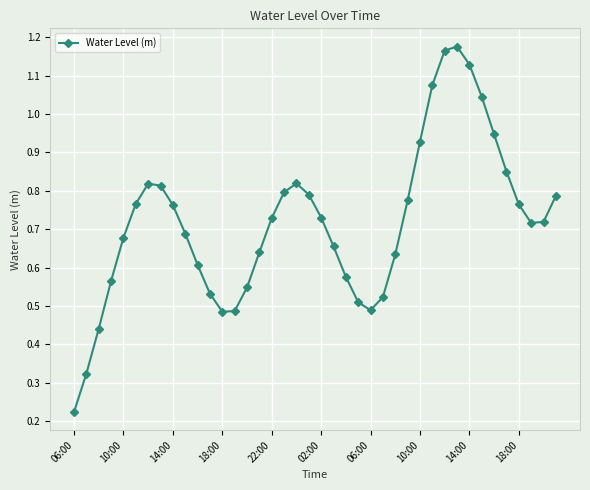

What is the sum of all values?

28.7